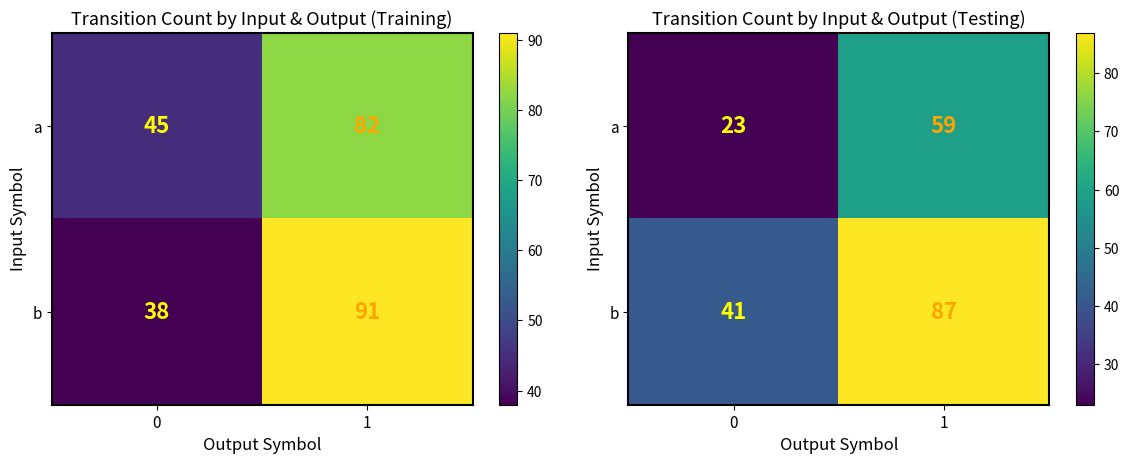

What is the sum of all a values?

82